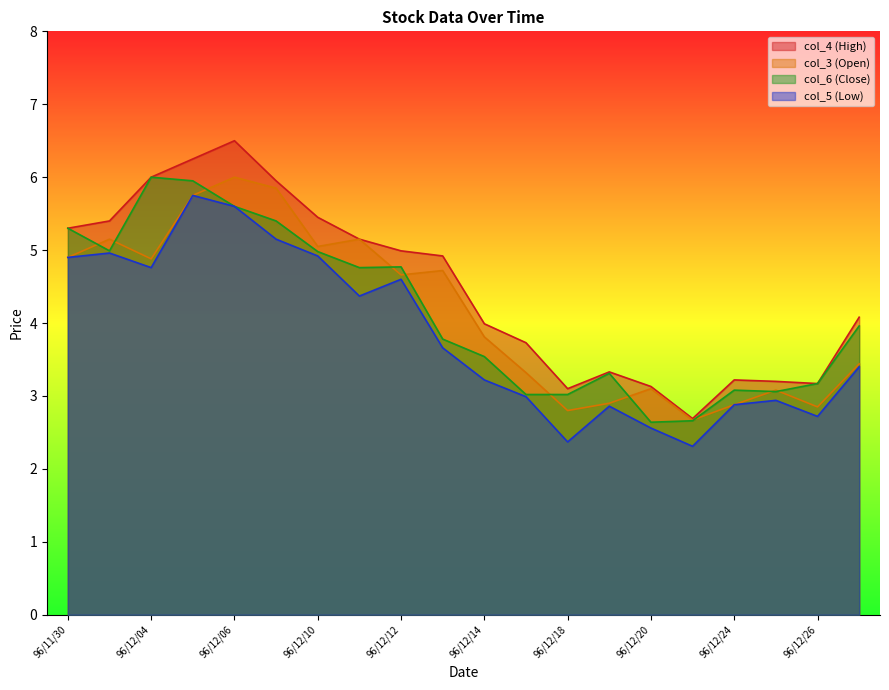

What is the average value of the col_3 (Open) series?

4.1